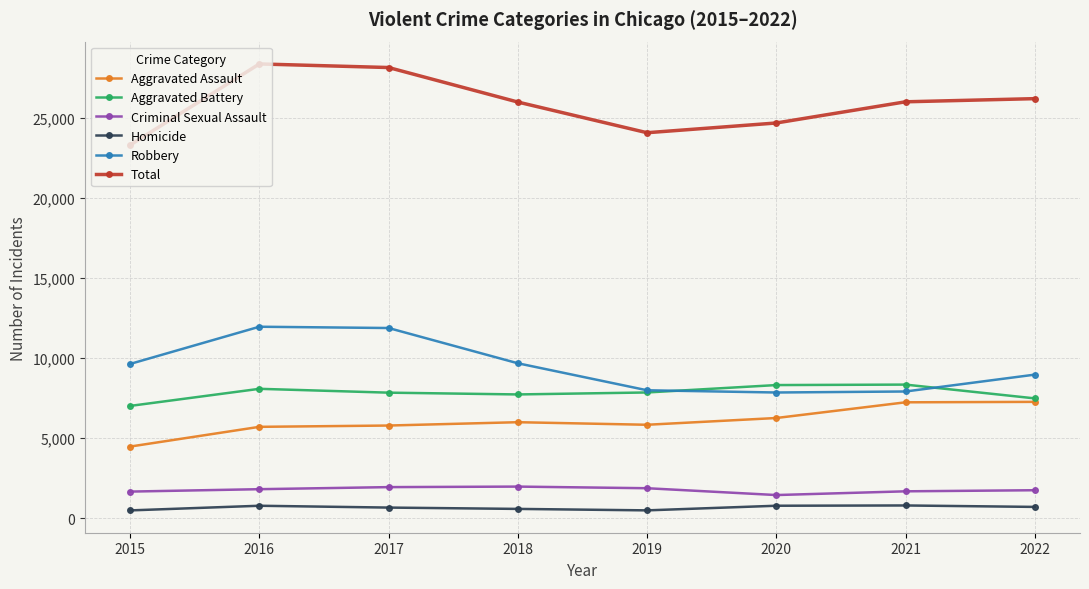

What is the maximum value for Aggravated Battery?

8348